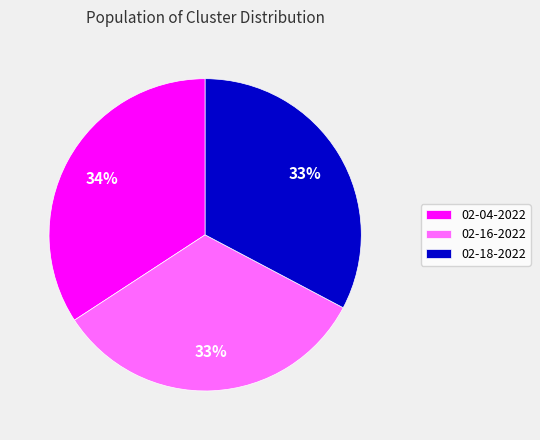

Is the sum of 02-16-2022 and 02-18-2022 greater than half?

Yes